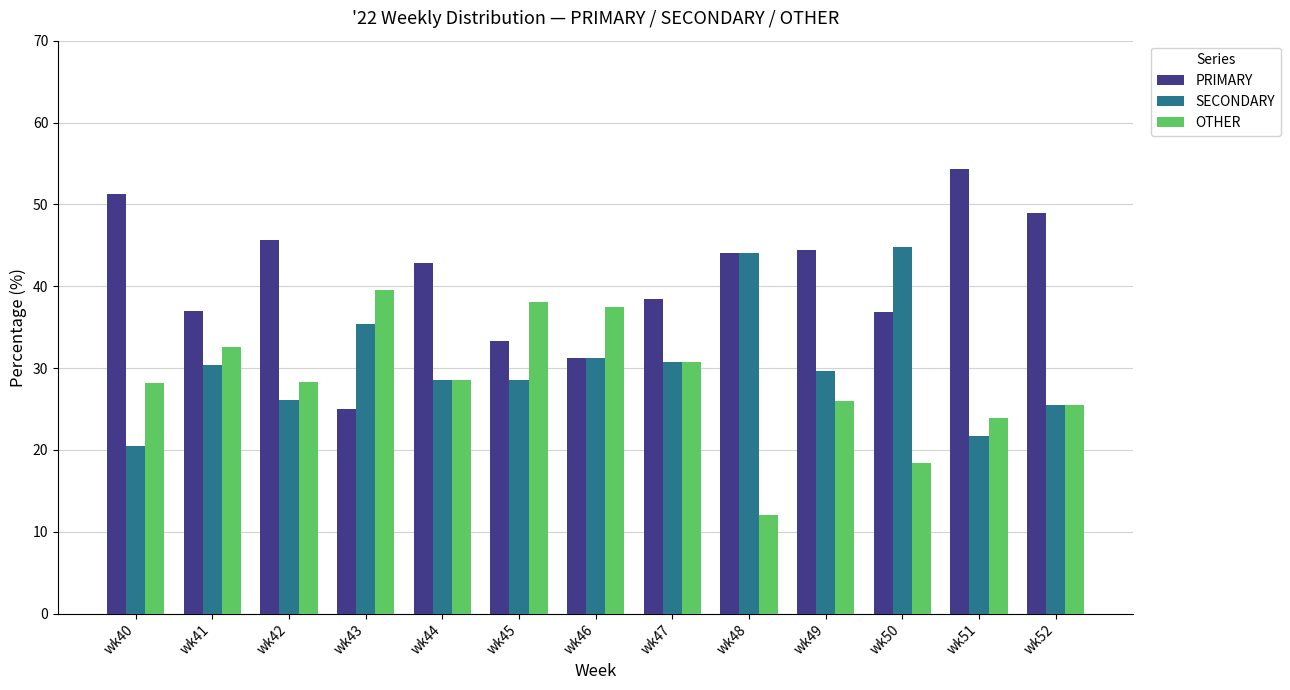

At how many categories does at least one series exceed 46?

3